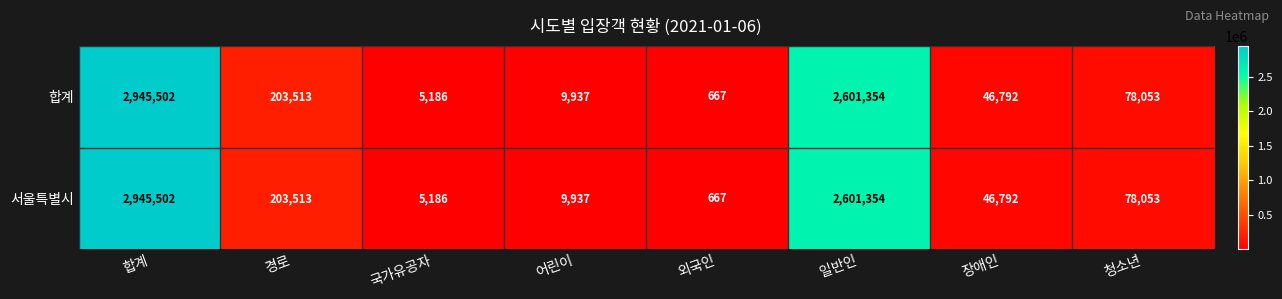

The value of 서울특별시 at 어린이 is 9937. True or false?

True